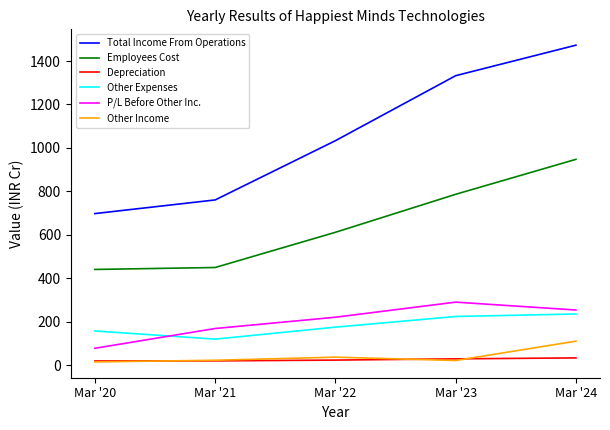

How many distinct data groups are displayed?

6